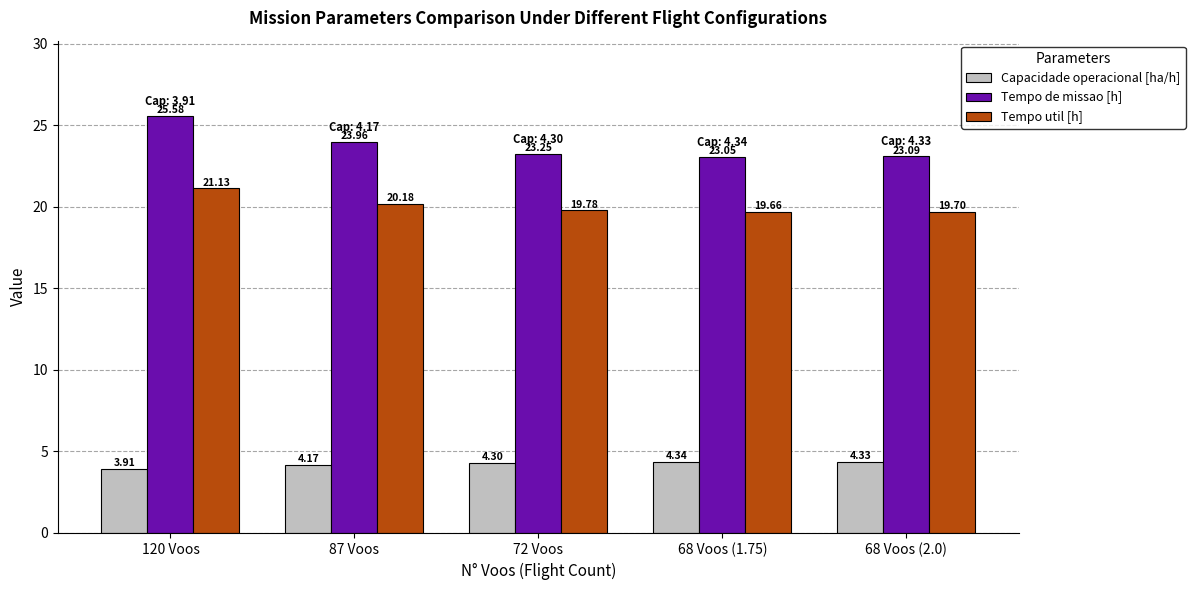

What is the average value of the Tempo de missao [h] series?

23.8